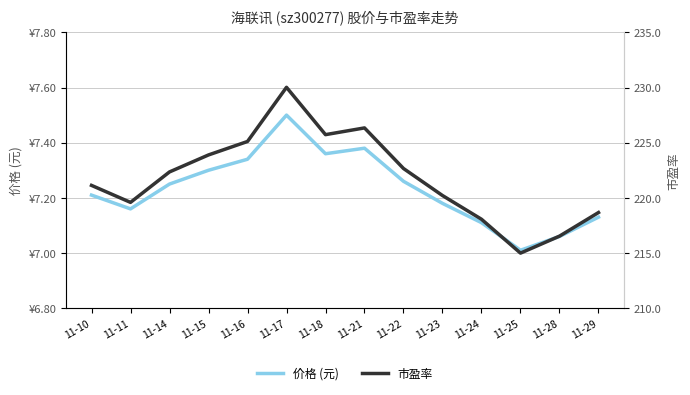

List the labels in order of 价格 (元) value, smallest first.

11-25, 11-28, 11-24, 11-29, 11-11, 11-23, 11-10, 11-14, 11-22, 11-15, 11-16, 11-18, 11-21, 11-17